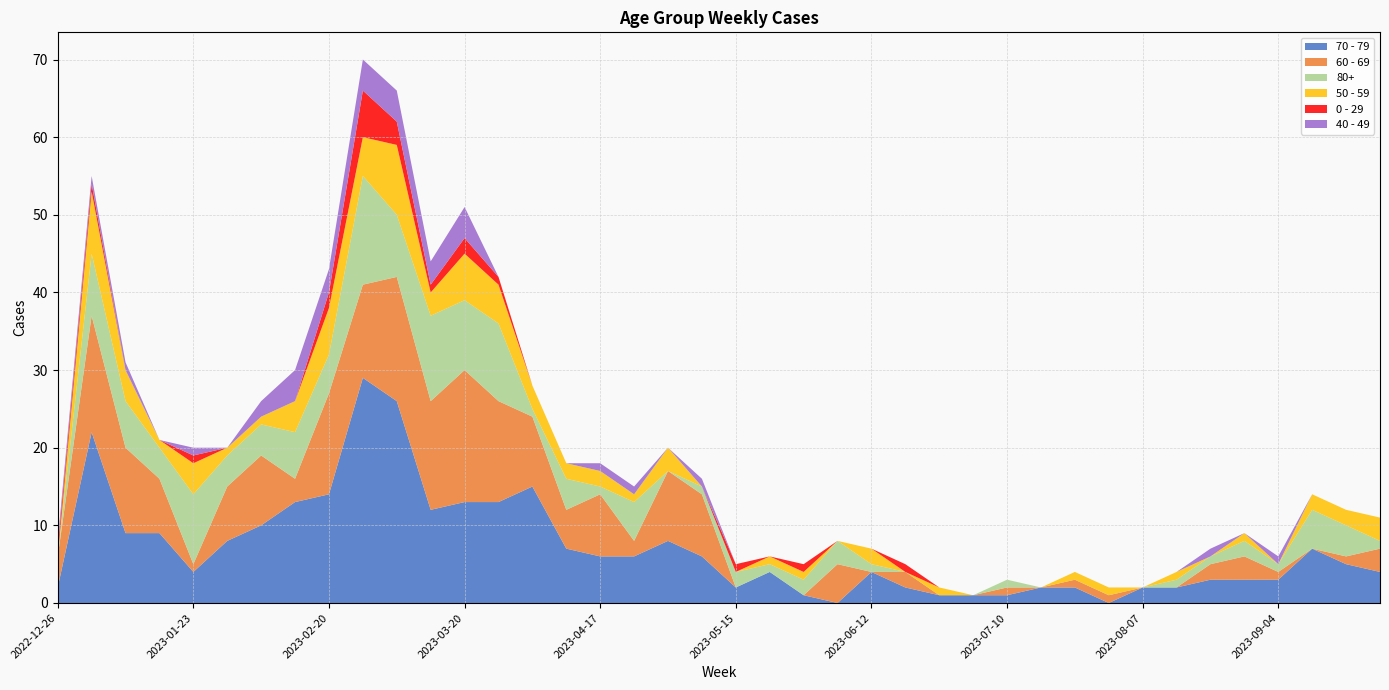

Reading right to left, extract all data points from this chart.

70 - 79: 2023-09-25=4	2023-09-18=5	2023-09-11=7	2023-09-04=3	2023-08-28=3	2023-08-21=3	2023-08-14=2	2023-08-07=2	2023-07-31=0	2023-07-24=2	2023-07-17=2	2023-07-10=1	2023-07-03=1	2023-06-26=1	2023-06-19=2	2023-06-12=4	2023-06-05=0	2023-05-29=1	2023-05-22=4	2023-05-15=2	2023-05-08=6	2023-05-01=8	2023-04-24=6	2023-04-17=6	2023-04-10=7	2023-04-03=15	2023-03-27=13	2023-03-20=13	2023-03-13=12	2023-03-06=26	2023-02-27=29	2023-02-20=14	2023-02-13=13	2023-02-06=10	2023-01-30=8	2023-01-23=4	2023-01-16=9	2023-01-09=9	2023-01-02=22	2022-12-26=2
60 - 69: 2023-09-25=3	2023-09-18=1	2023-09-11=0	2023-09-04=1	2023-08-28=3	2023-08-21=2	2023-08-14=0	2023-08-07=0	2023-07-31=1	2023-07-24=1	2023-07-17=0	2023-07-10=1	2023-07-03=0	2023-06-26=0	2023-06-19=2	2023-06-12=0	2023-06-05=5	2023-05-29=0	2023-05-22=0	2023-05-15=0	2023-05-08=8	2023-05-01=9	2023-04-24=2	2023-04-17=8	2023-04-10=5	2023-04-03=9	2023-03-27=13	2023-03-20=17	2023-03-13=14	2023-03-06=16	2023-02-27=12	2023-02-20=13	2023-02-13=3	2023-02-06=9	2023-01-30=7	2023-01-23=1	2023-01-16=7	2023-01-09=11	2023-01-02=15	2022-12-26=4
80+: 2023-09-25=1	2023-09-18=4	2023-09-11=5	2023-09-04=1	2023-08-28=2	2023-08-21=1	2023-08-14=1	2023-08-07=0	2023-07-31=0	2023-07-24=0	2023-07-17=0	2023-07-10=1	2023-07-03=0	2023-06-26=0	2023-06-19=0	2023-06-12=1	2023-06-05=3	2023-05-29=2	2023-05-22=1	2023-05-15=2	2023-05-08=1	2023-05-01=0	2023-04-24=5	2023-04-17=1	2023-04-10=4	2023-04-03=1	2023-03-27=10	2023-03-20=9	2023-03-13=11	2023-03-06=8	2023-02-27=14	2023-02-20=5	2023-02-13=6	2023-02-06=4	2023-01-30=4	2023-01-23=9	2023-01-16=4	2023-01-09=6	2023-01-02=8	2022-12-26=0
50 - 59: 2023-09-25=3	2023-09-18=2	2023-09-11=2	2023-09-04=0	2023-08-28=1	2023-08-21=0	2023-08-14=1	2023-08-07=0	2023-07-31=1	2023-07-24=1	2023-07-17=0	2023-07-10=0	2023-07-03=0	2023-06-26=1	2023-06-19=0	2023-06-12=2	2023-06-05=0	2023-05-29=1	2023-05-22=1	2023-05-15=0	2023-05-08=0	2023-05-01=3	2023-04-24=1	2023-04-17=2	2023-04-10=2	2023-04-03=3	2023-03-27=5	2023-03-20=6	2023-03-13=3	2023-03-06=9	2023-02-27=5	2023-02-20=6	2023-02-13=4	2023-02-06=1	2023-01-30=1	2023-01-23=4	2023-01-16=1	2023-01-09=4	2023-01-02=8	2022-12-26=0
0 - 29: 2023-09-25=0	2023-09-18=0	2023-09-11=0	2023-09-04=0	2023-08-28=0	2023-08-21=0	2023-08-14=0	2023-08-07=0	2023-07-31=0	2023-07-24=0	2023-07-17=0	2023-07-10=0	2023-07-03=0	2023-06-26=0	2023-06-19=1	2023-06-12=0	2023-06-05=0	2023-05-29=1	2023-05-22=0	2023-05-15=1	2023-05-08=0	2023-05-01=0	2023-04-24=0	2023-04-17=0	2023-04-10=0	2023-04-03=0	2023-03-27=1	2023-03-20=2	2023-03-13=1	2023-03-06=3	2023-02-27=6	2023-02-20=2	2023-02-13=0	2023-02-06=0	2023-01-30=0	2023-01-23=1	2023-01-16=0	2023-01-09=0	2023-01-02=1	2022-12-26=1
40 - 49: 2023-09-25=0	2023-09-18=0	2023-09-11=0	2023-09-04=1	2023-08-28=0	2023-08-21=1	2023-08-14=0	2023-08-07=0	2023-07-31=0	2023-07-24=0	2023-07-17=0	2023-07-10=0	2023-07-03=0	2023-06-26=0	2023-06-19=0	2023-06-12=0	2023-06-05=0	2023-05-29=0	2023-05-22=0	2023-05-15=0	2023-05-08=1	2023-05-01=0	2023-04-24=1	2023-04-17=1	2023-04-10=0	2023-04-03=0	2023-03-27=0	2023-03-20=4	2023-03-13=3	2023-03-06=4	2023-02-27=4	2023-02-20=3	2023-02-13=4	2023-02-06=2	2023-01-30=0	2023-01-23=1	2023-01-16=0	2023-01-09=1	2023-01-02=1	2022-12-26=1